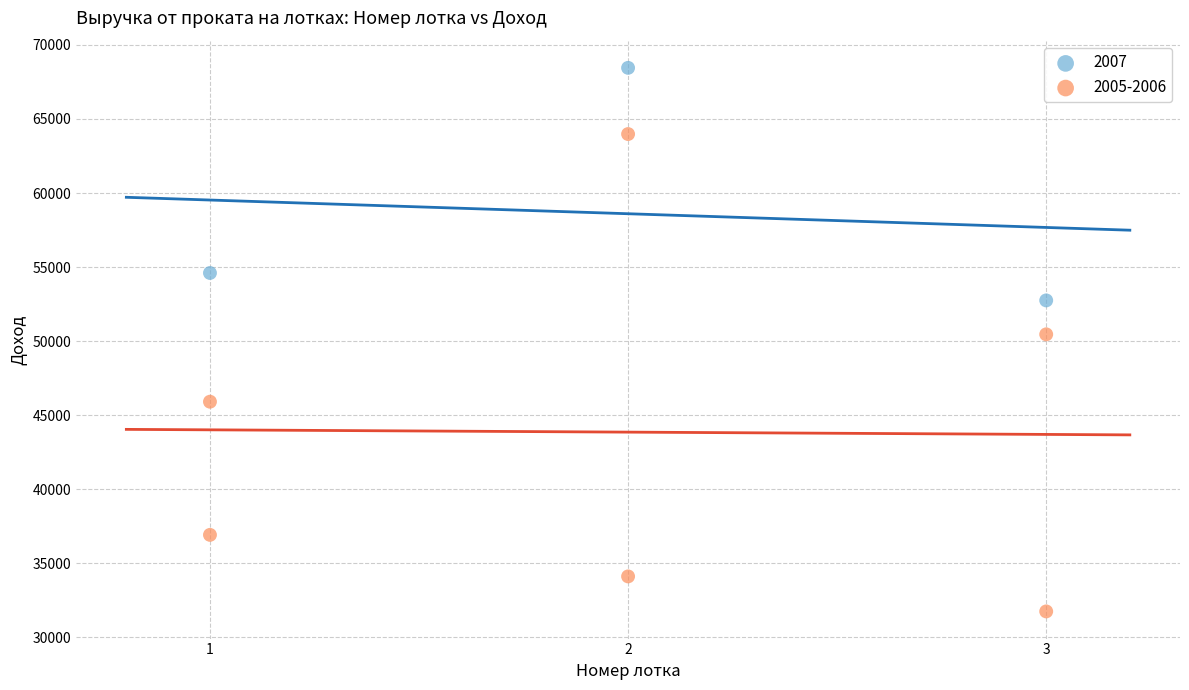

Which series reaches the minimum Y coordinate?

2005-2006